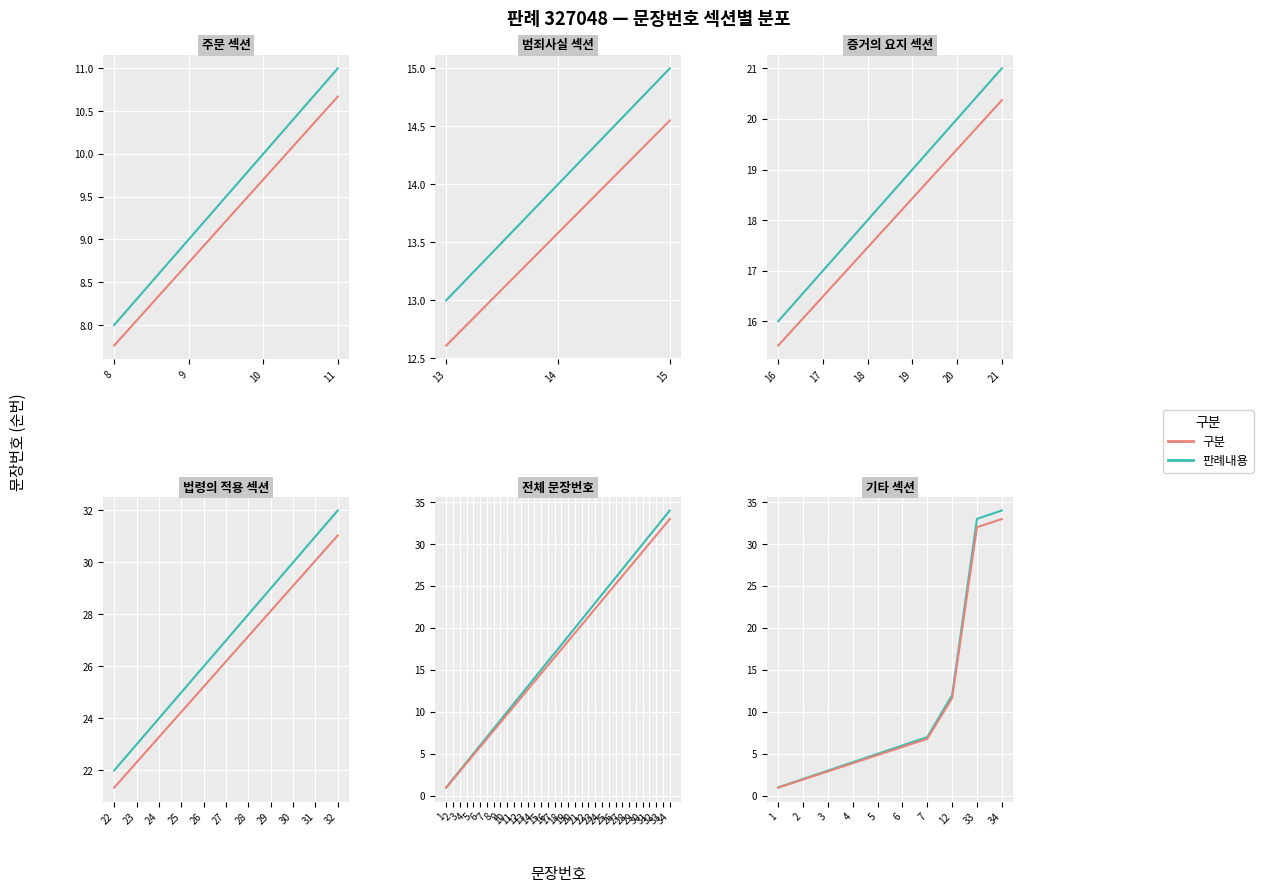

How many categories are shown in the chart?

10